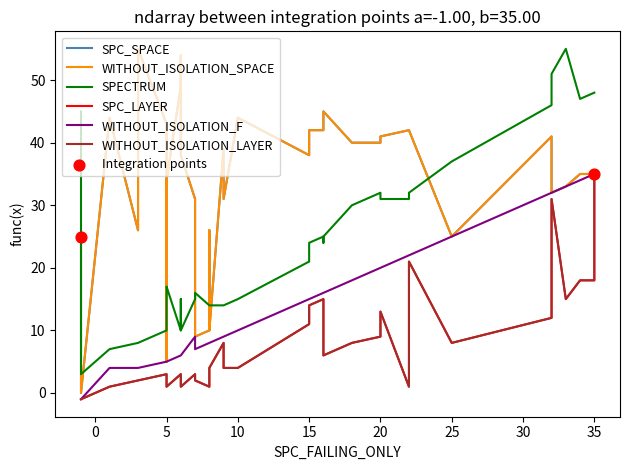

Is the value of WITHOUT_ISOLATION_LAYER at 14 greater than the value of SPC_SPACE at 15?

No